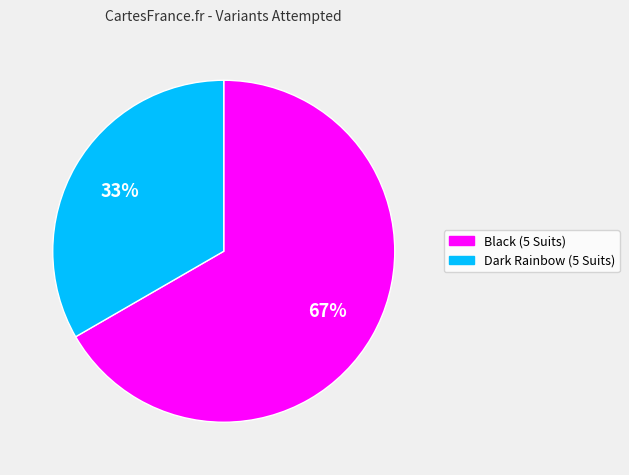

What is the majority slice?

Black (5 Suits)